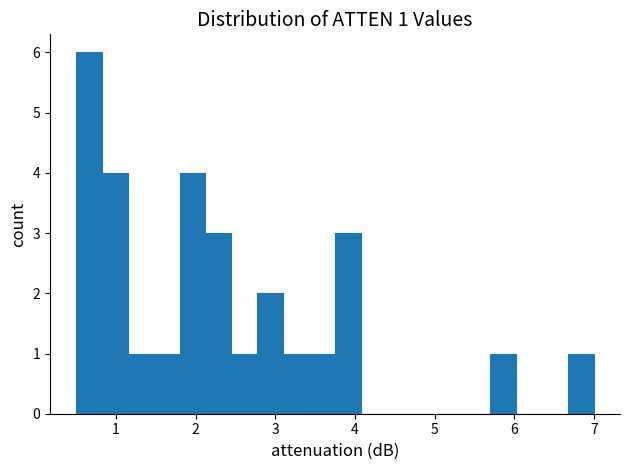

Read against the x-axis, roughly where is the centre of the tallest bar?

0.7